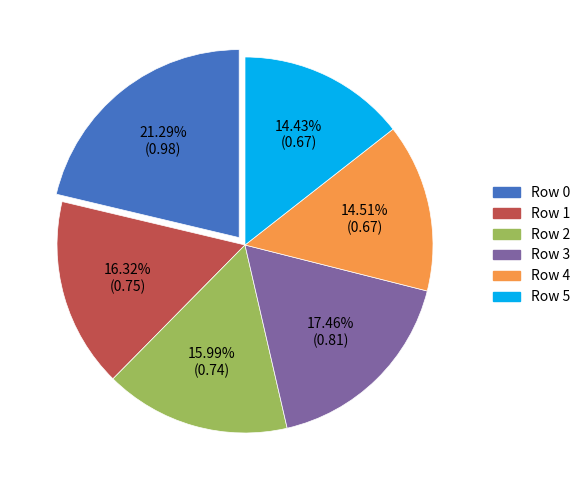

Does Row 1 represent more than half of the total?

No